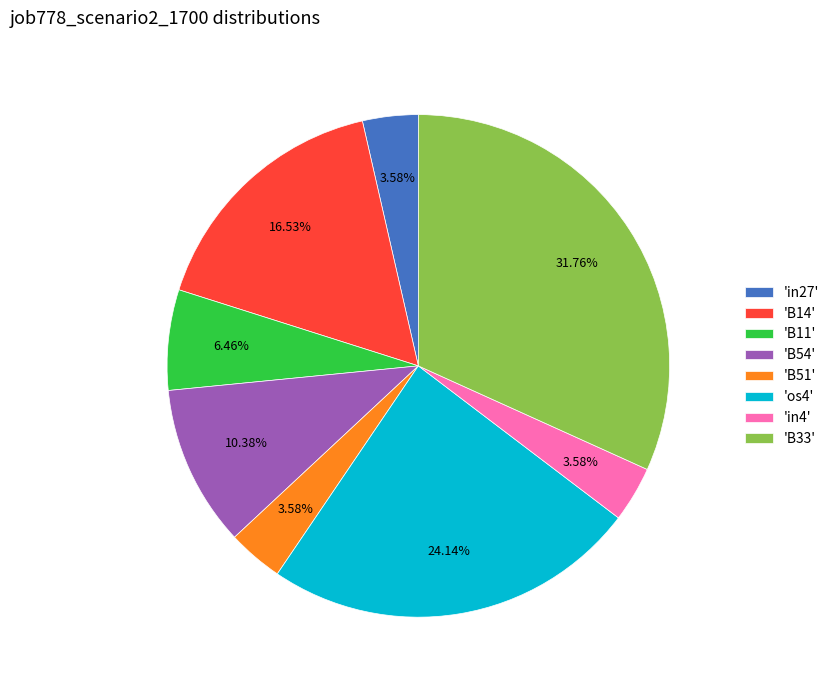

Between 'B33' and 'B54', which is larger?

'B33'